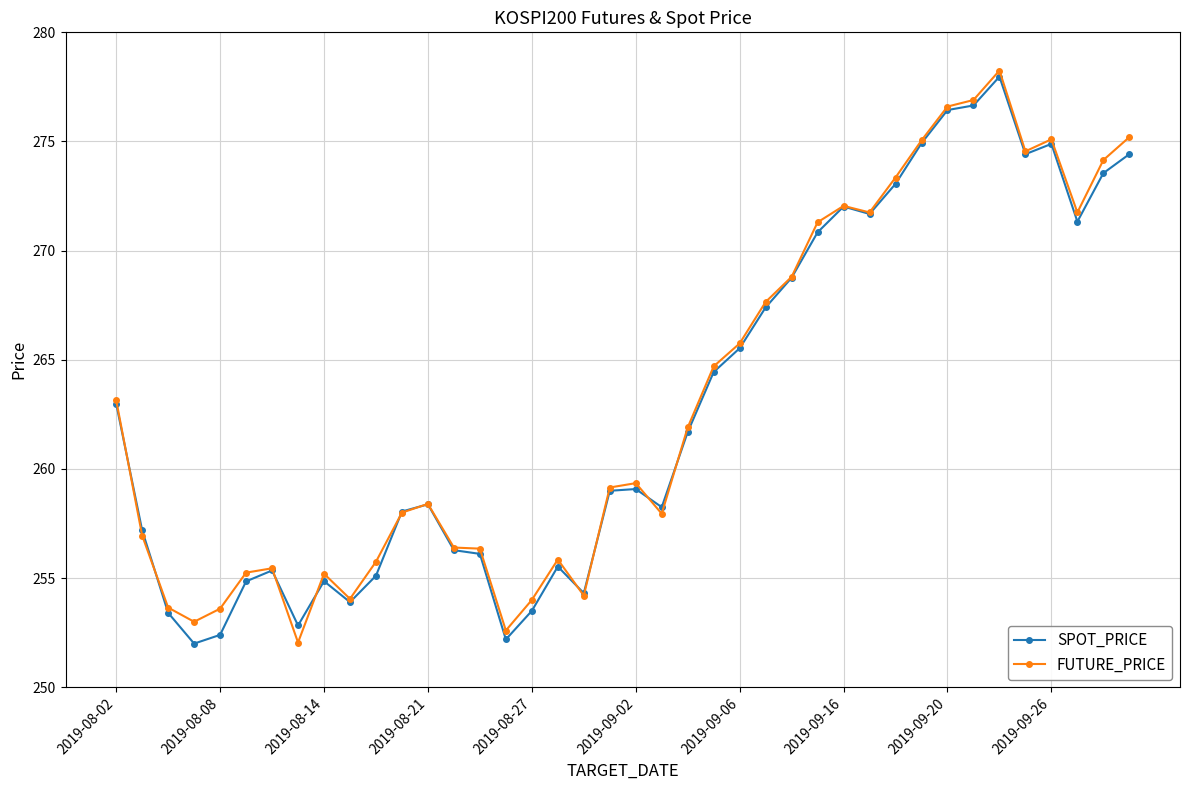

What is the smallest value displayed?

252.0